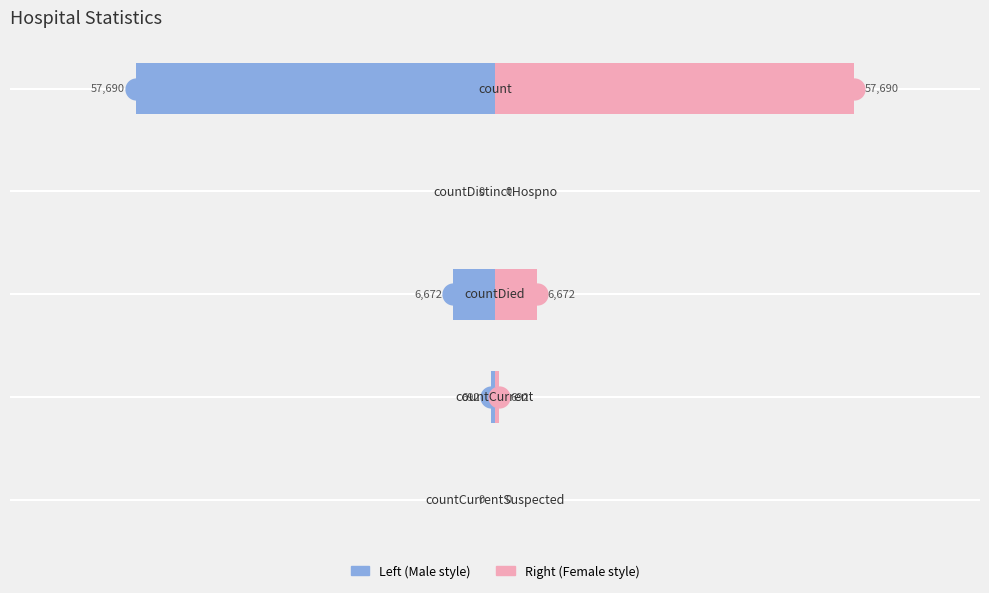

Which has a higher value, −80000 or −40000?

−40000